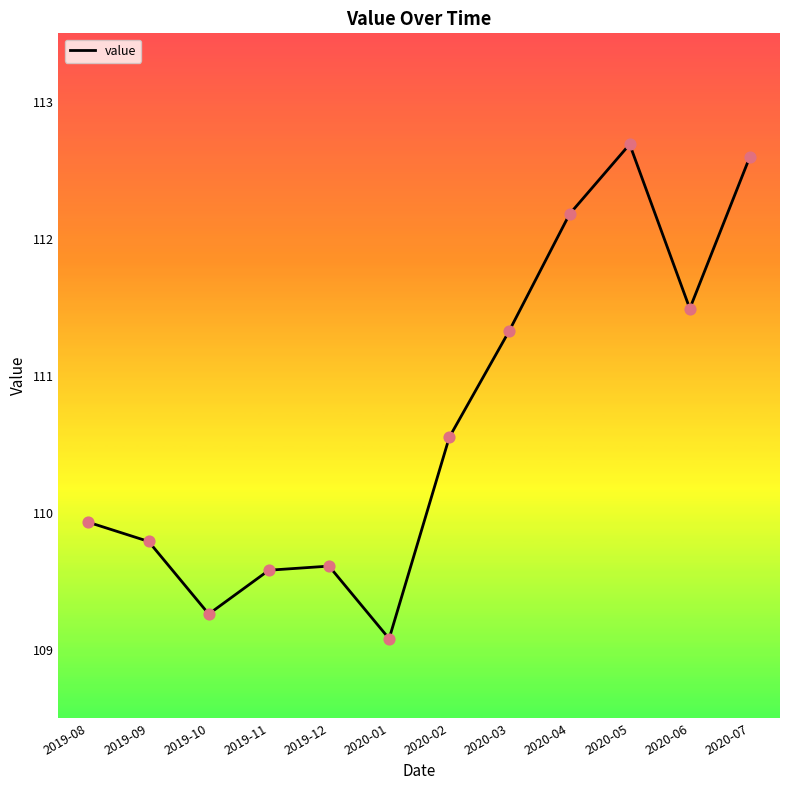

What is the change in value from 2019-11 to 2020-02?

+1.0